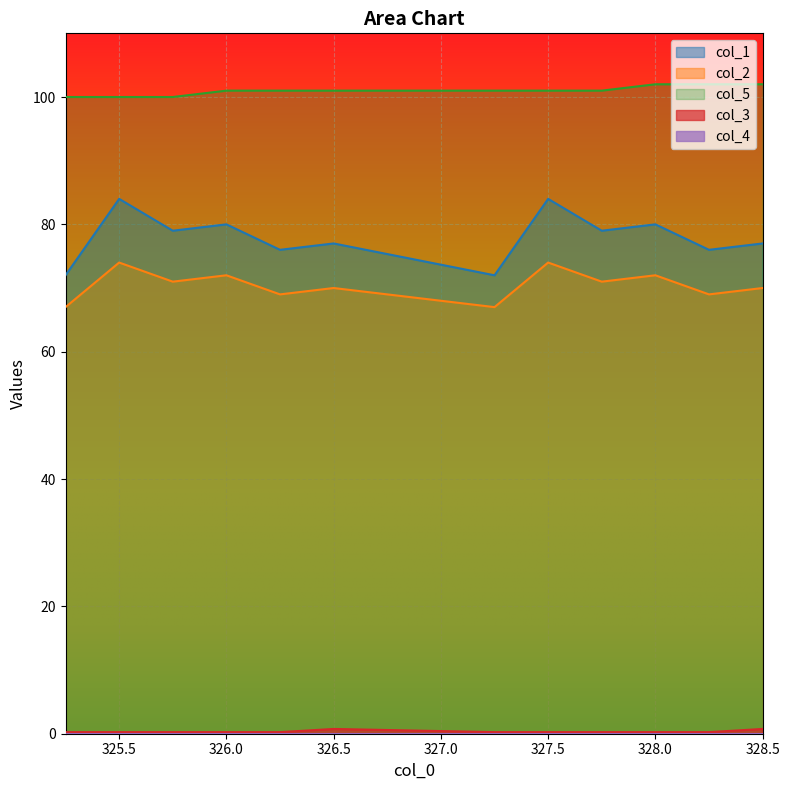

At how many categories does at least one series exceed 56?

12